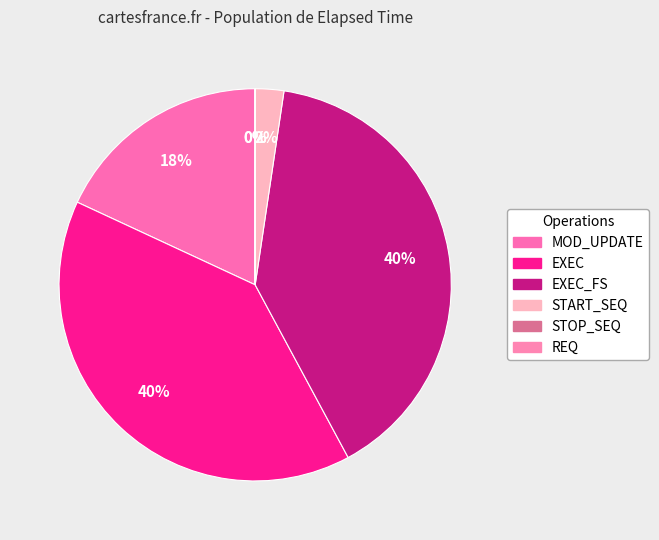

Does EXEC represent more than half of the total?

No